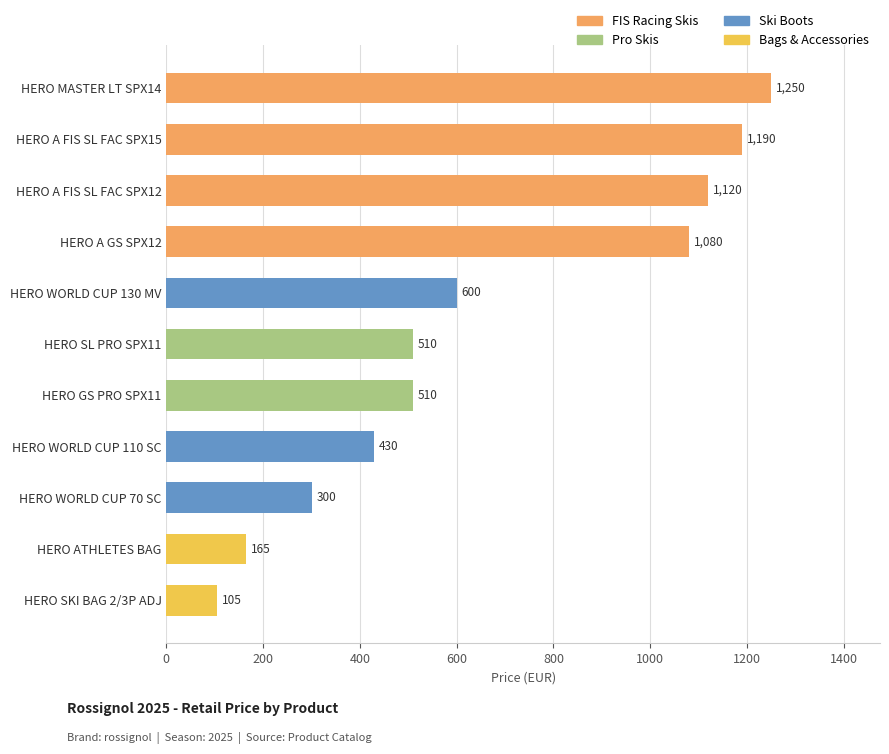

The value at HERO A FIS SL FAC SPX12 is 1636. True or false?

False